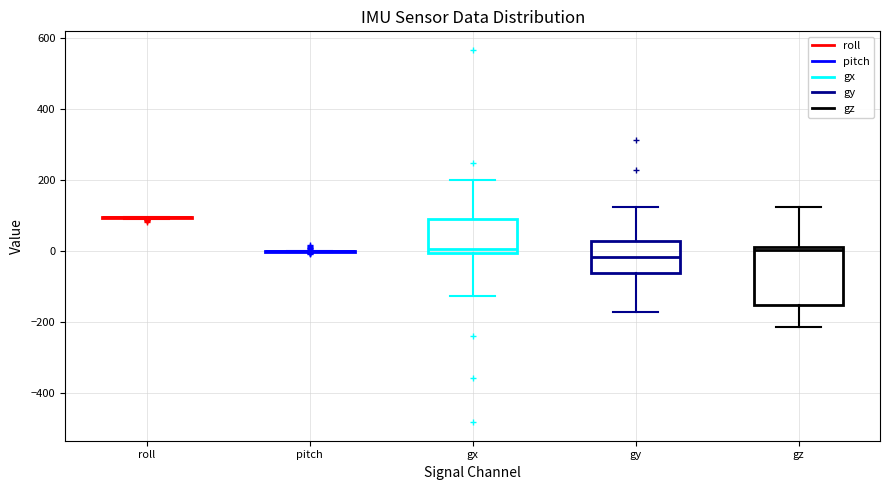

Which box is the tallest, from its lower edge to its upper edge?

gz